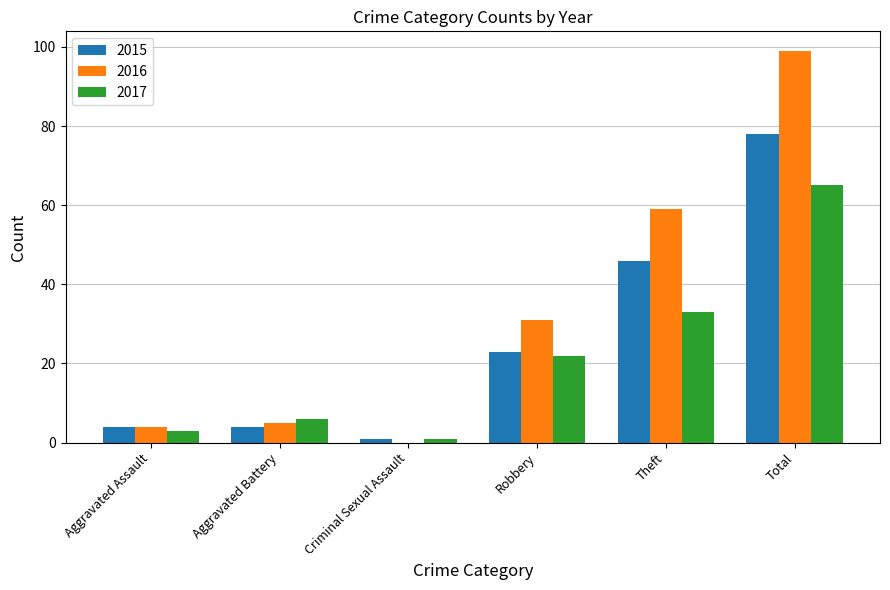

What is the sum of all 2016 values?

198